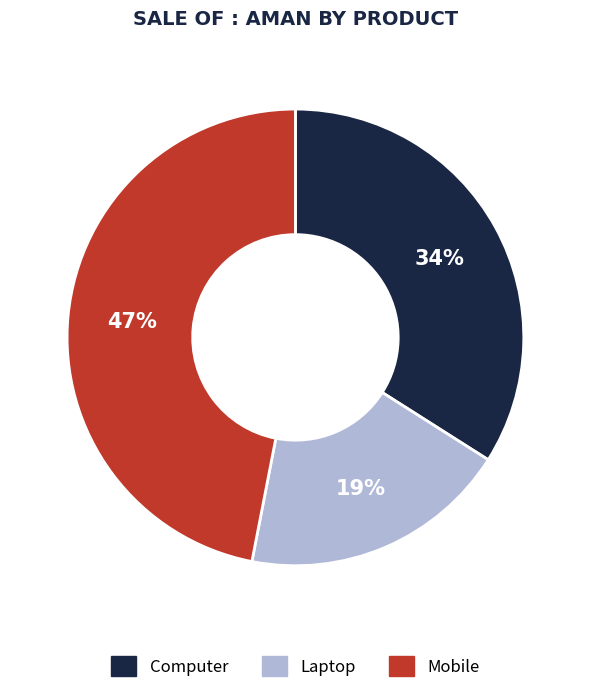

To the nearest percent, what portion does Mobile represent?

47%